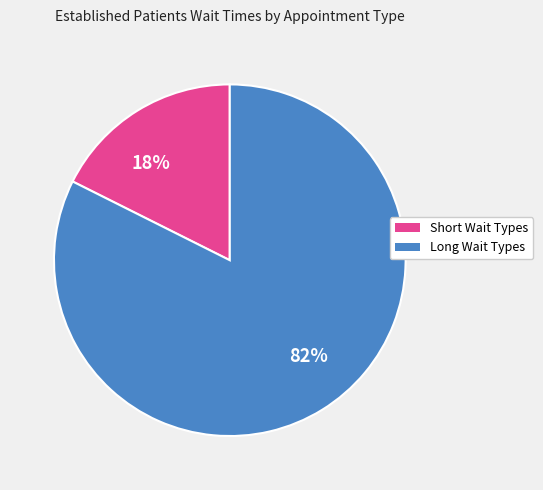

To the nearest percent, what is the average slice percentage?

50%